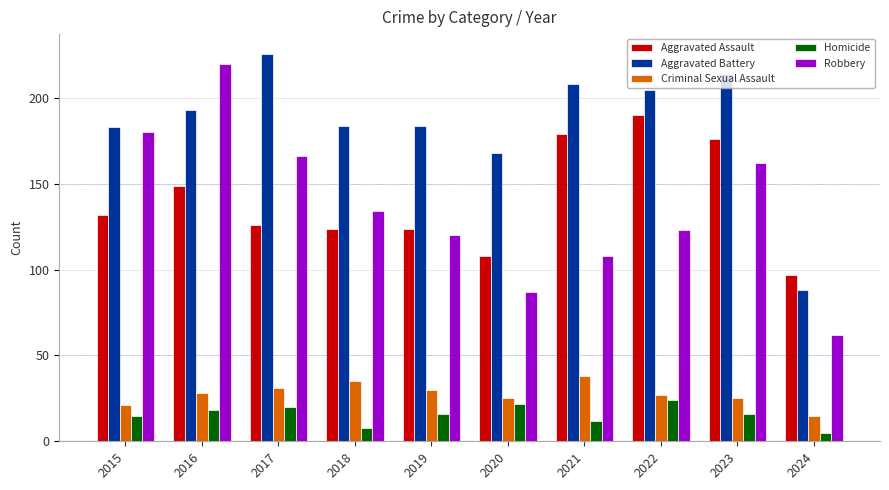

Are the bars horizontal?

No